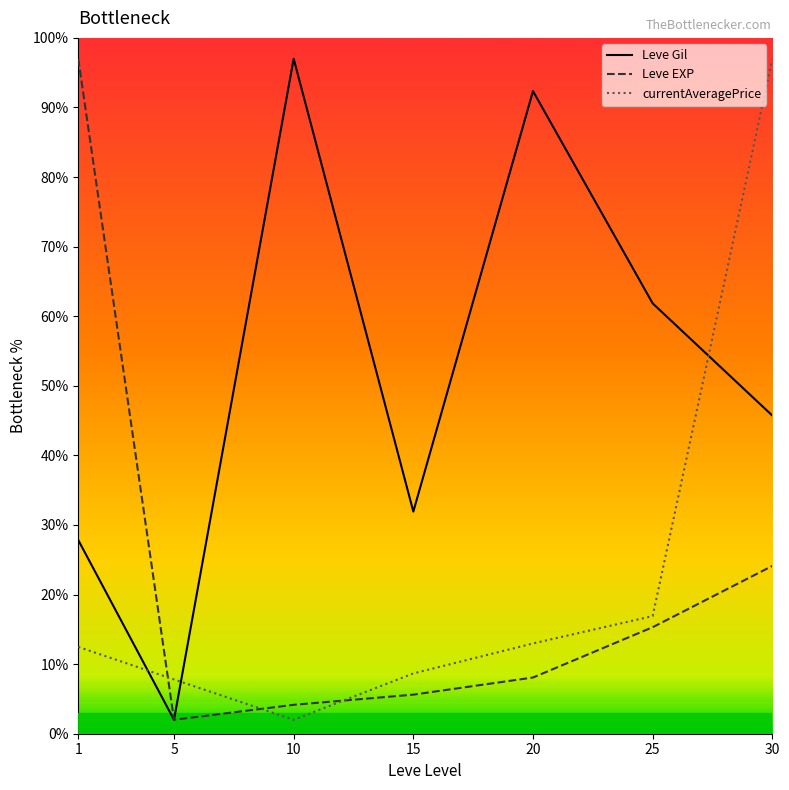

At which label is Leve Gil closest to 49?

30